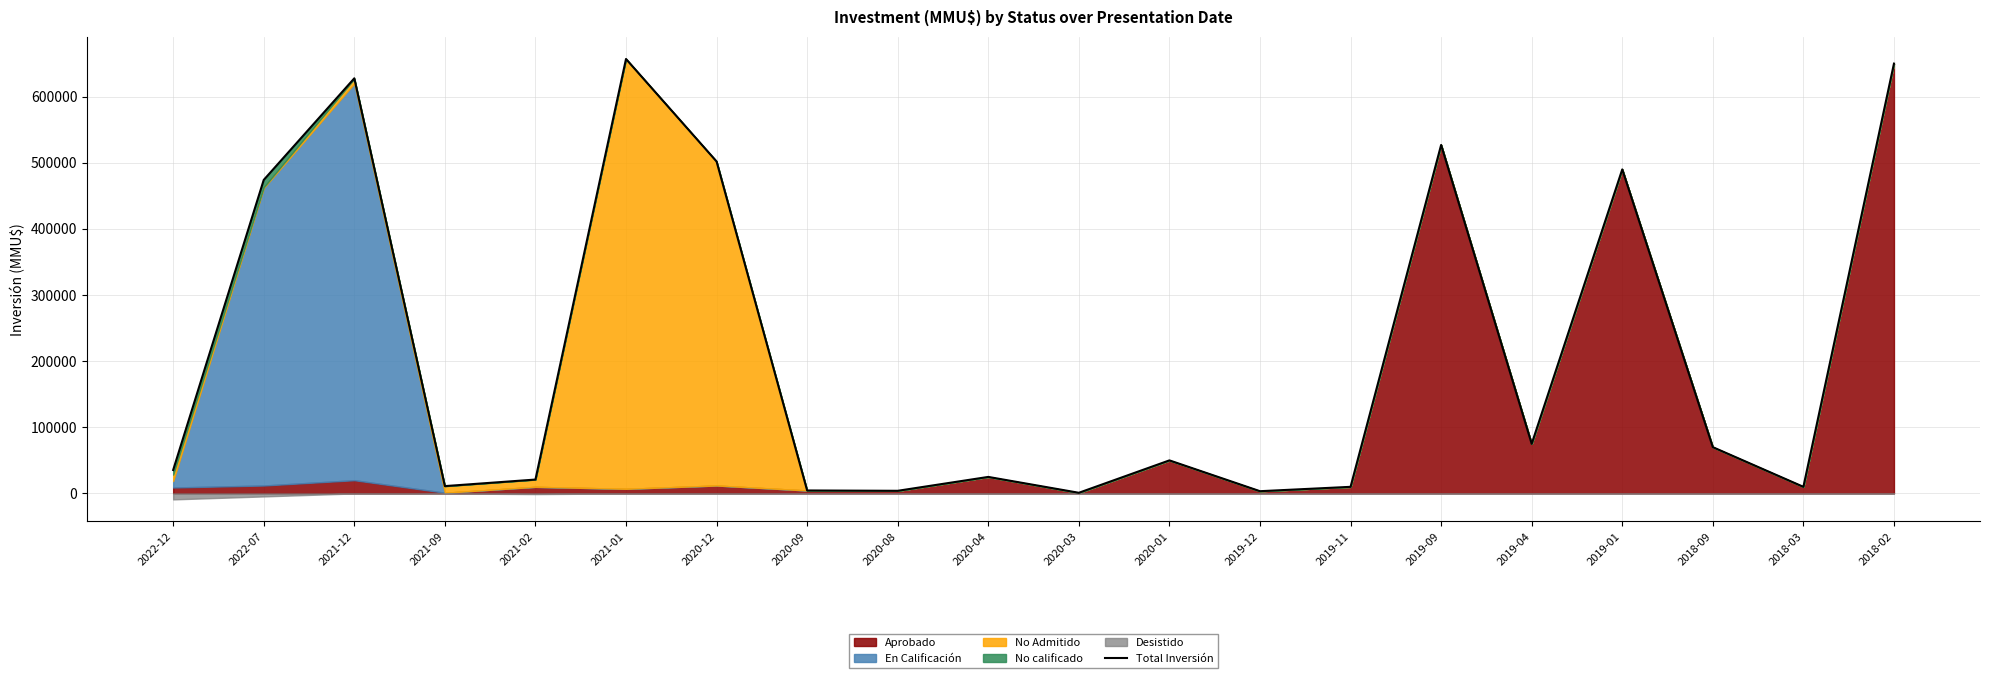

Reading left to right, what are all the values shown in this chart?

35440	474100	627750	11100	21000	657000	502000	4500	4000	25000	1000	50000	3400	10000	527000	75000	490000	70000	10000	650000